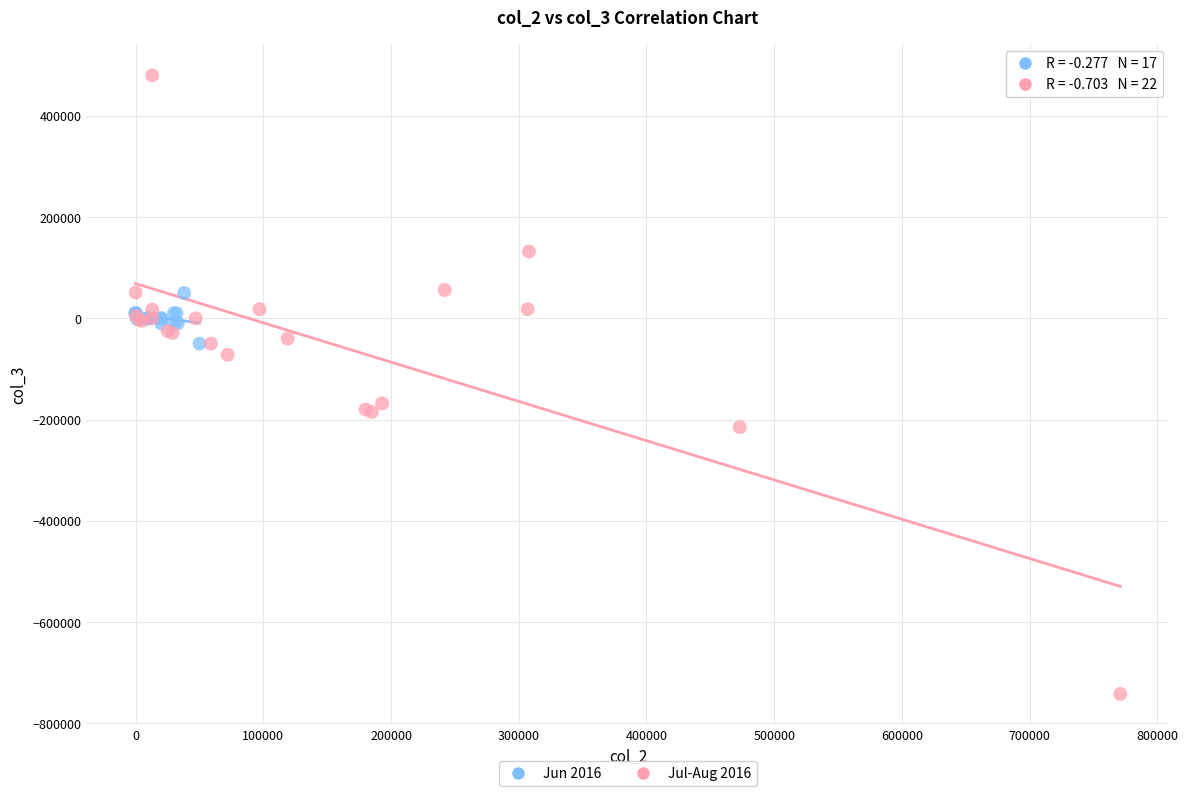

Which series has the widest spread of Y values?

Jul-Aug 2016